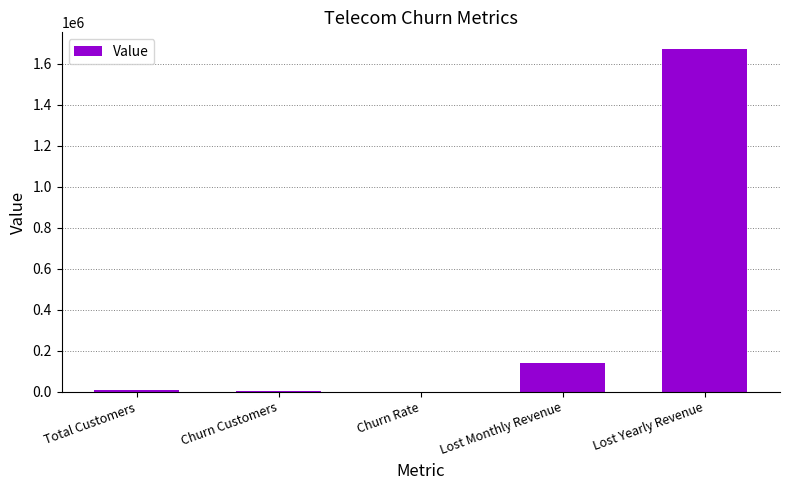

Read the value at Churn Rate.

0.3